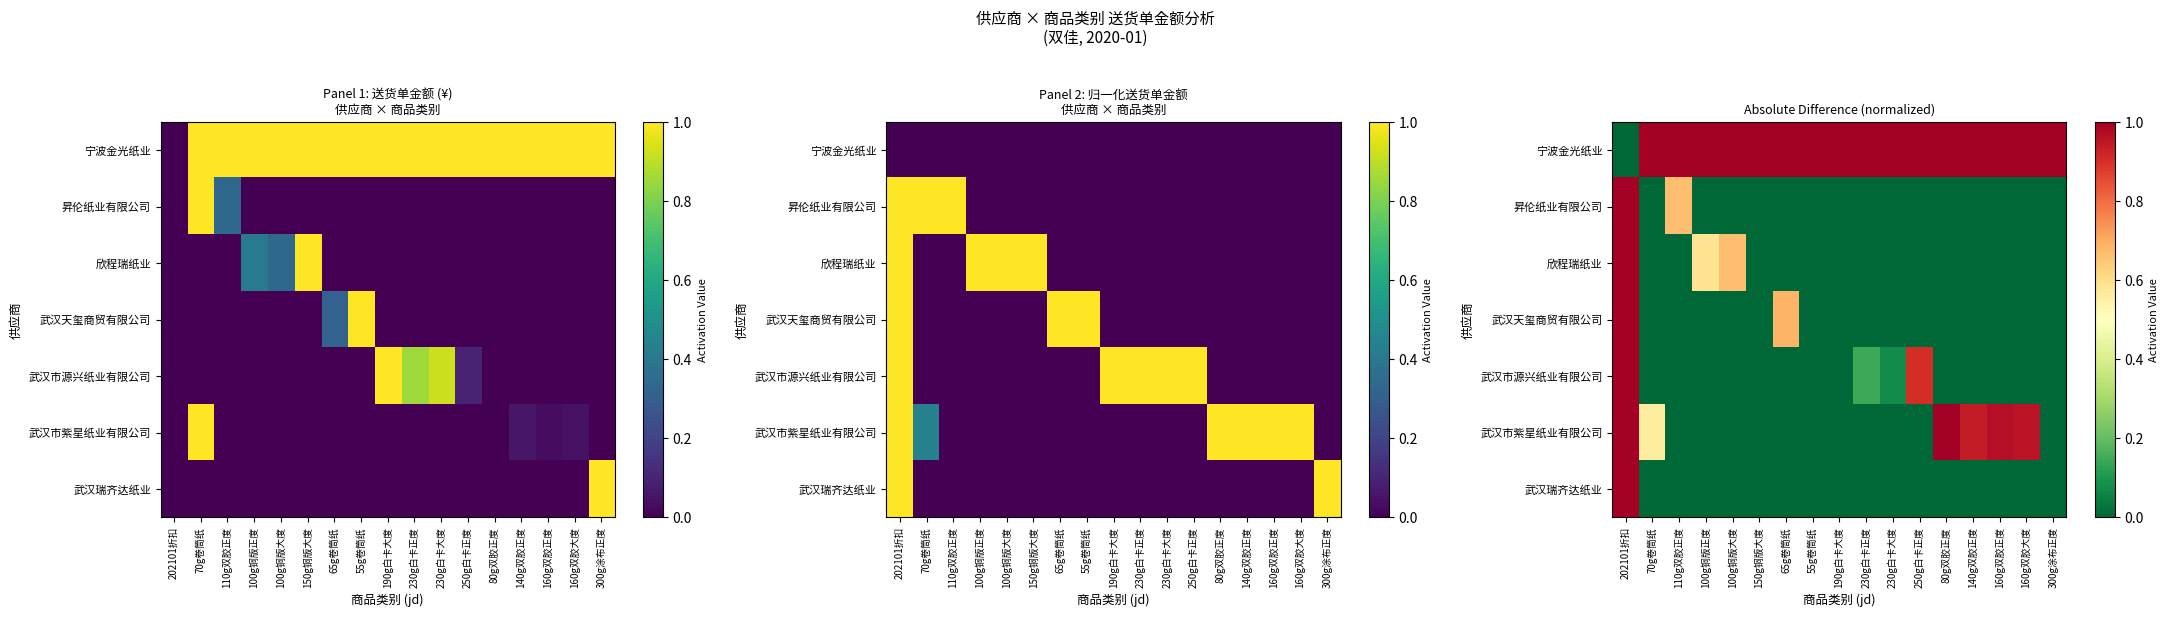

At which label does 武汉市紫星纸业有限公司 reach its peak?

202101折扣